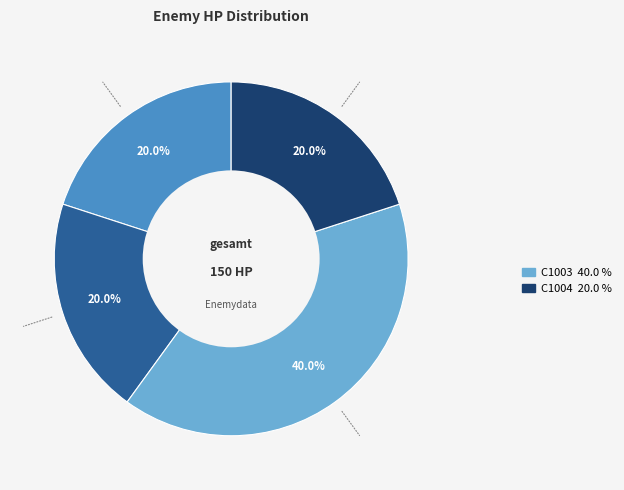

Is there any slice that represents more than half of the pie?

No